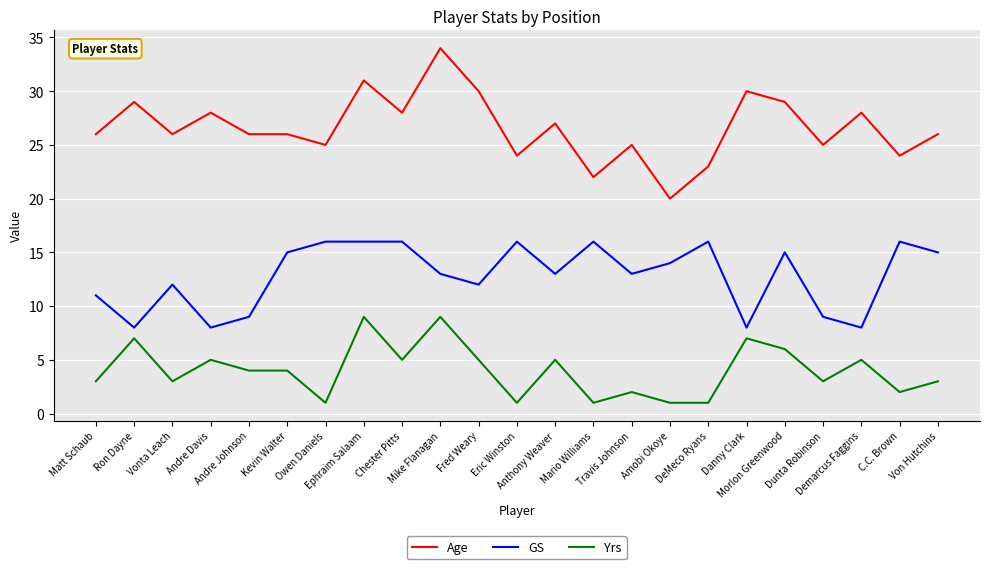

Which series has the widest spread of values?

Age